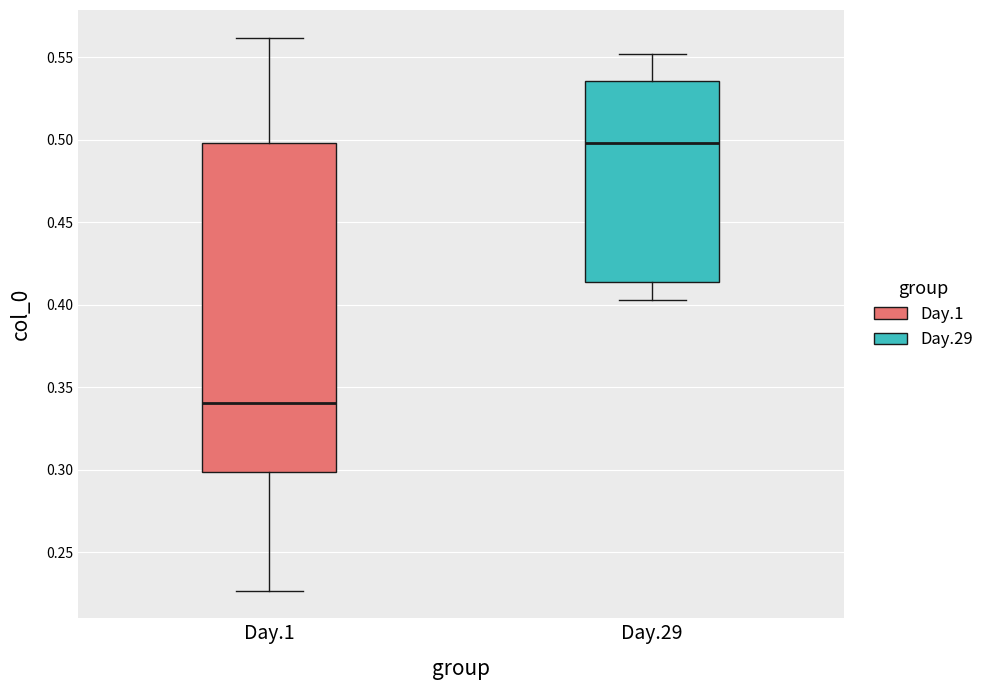

Which box is the tallest, from its lower edge to its upper edge?

Day.1